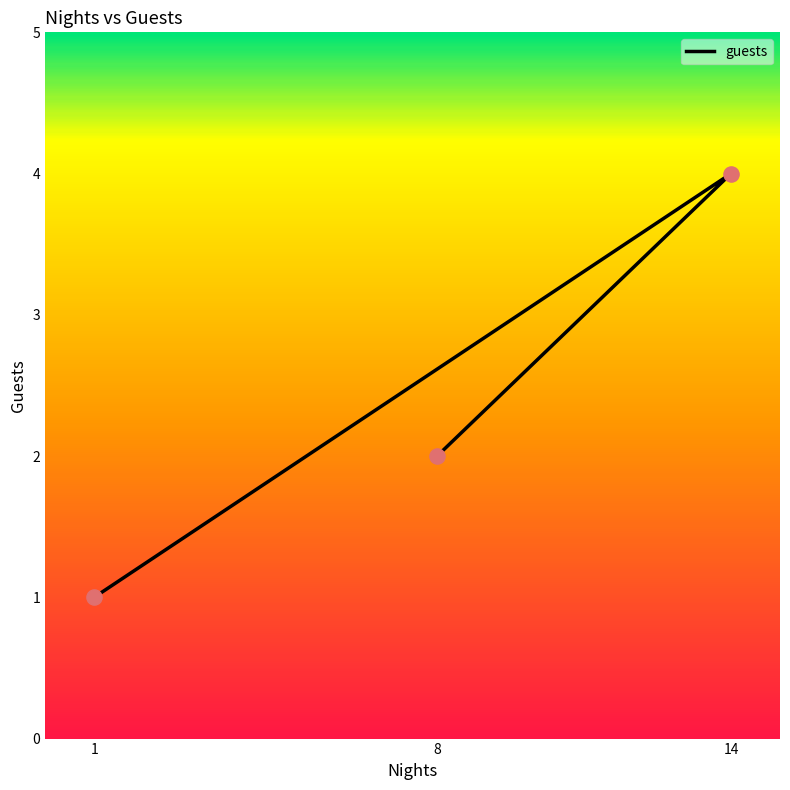

What is the change in value from 14 to 8?

-2